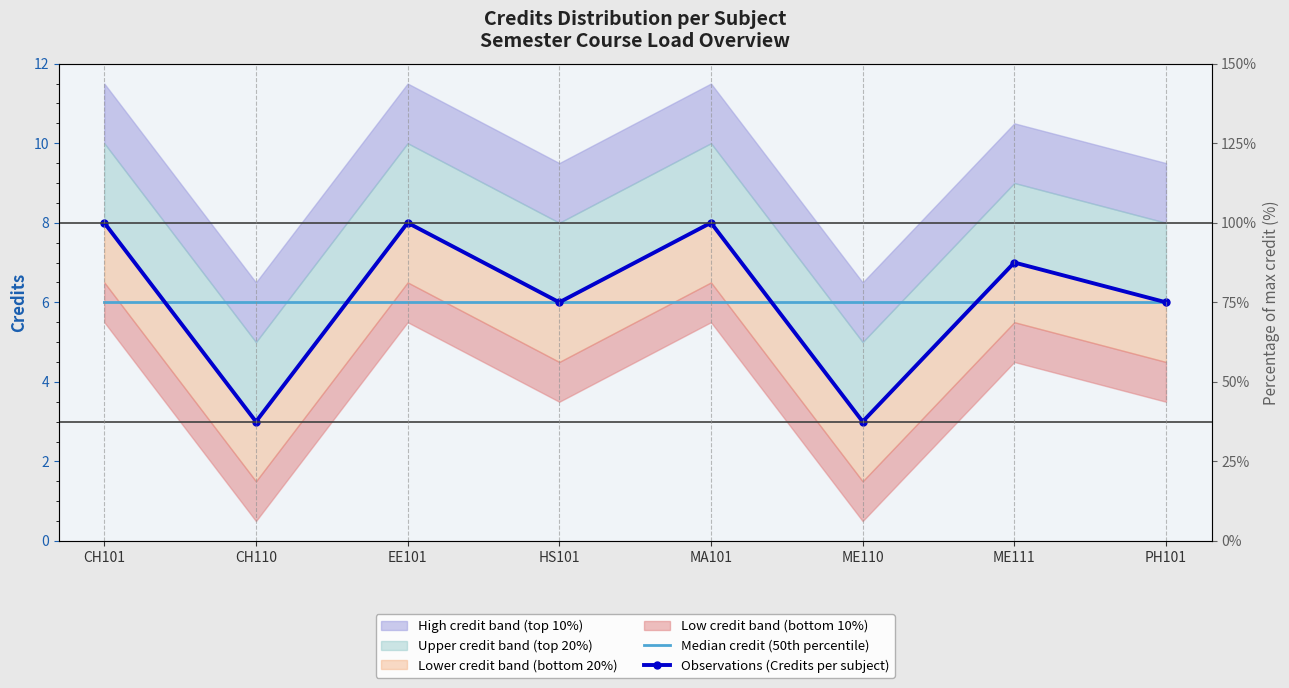

True or false: Median credit (50th percentile) has a value of 6 at CH101.

True